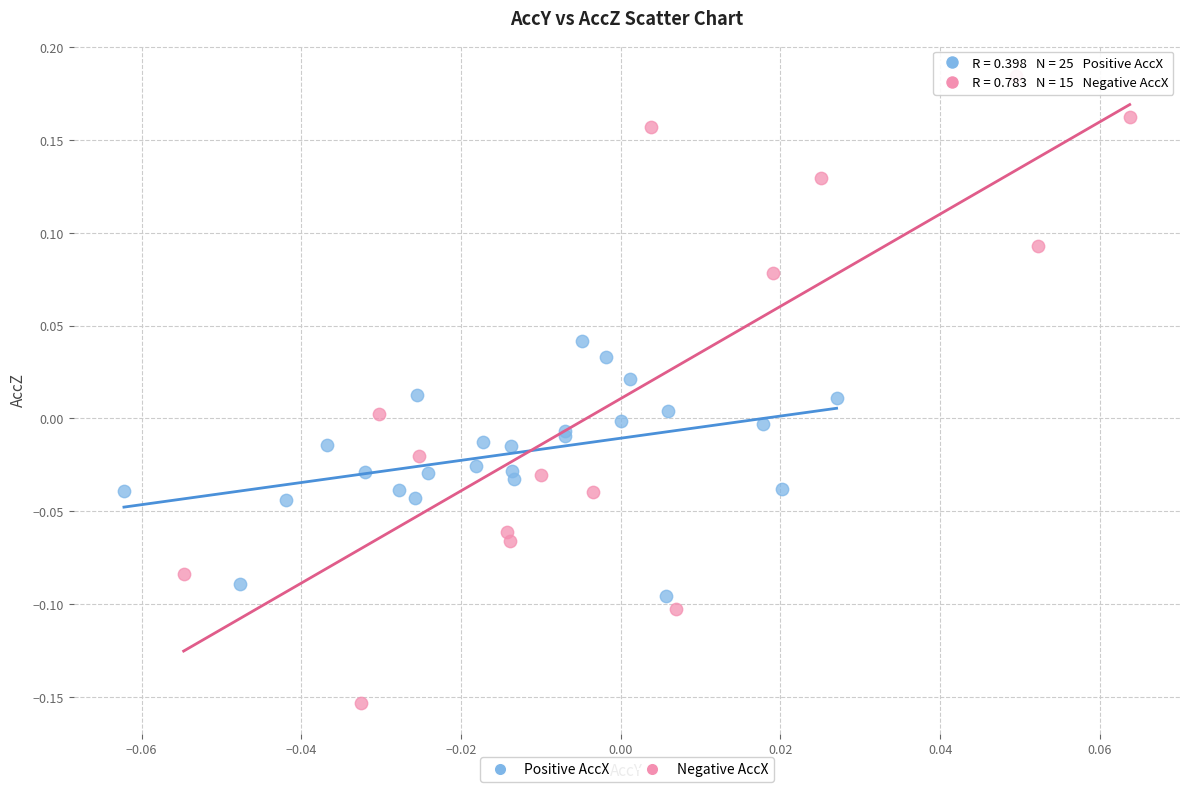

Which series reaches the maximum Y coordinate?

Negative AccX